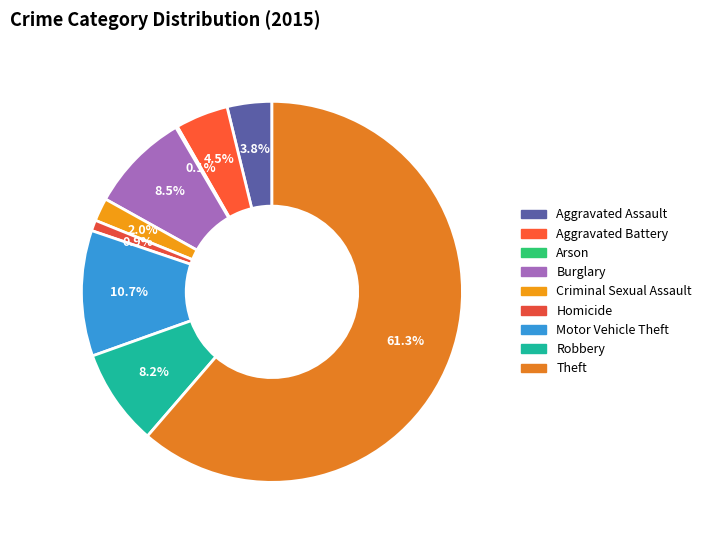

Which category accounts for the majority?

Theft